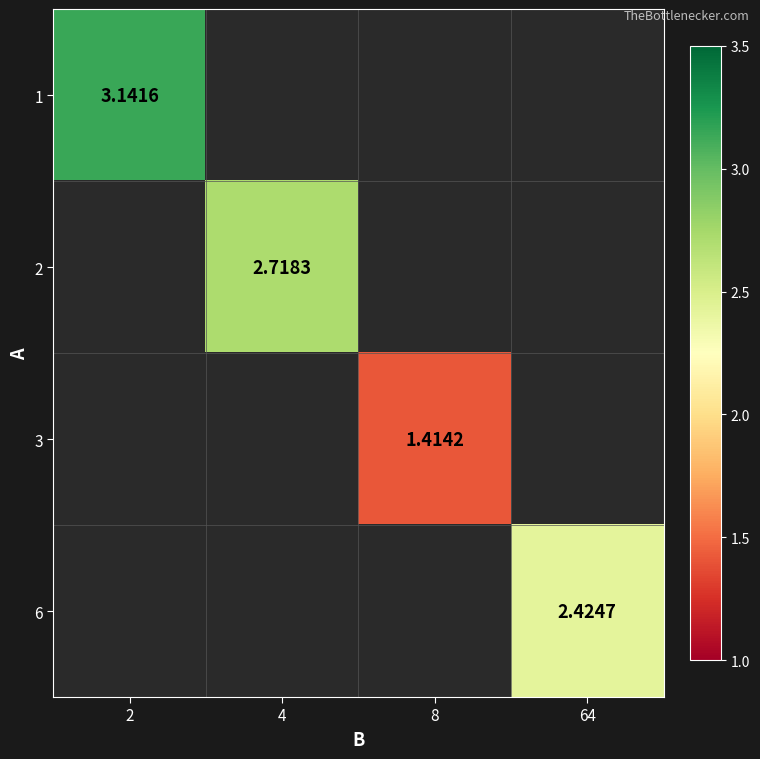

Between 4 and 2, which is larger?

2